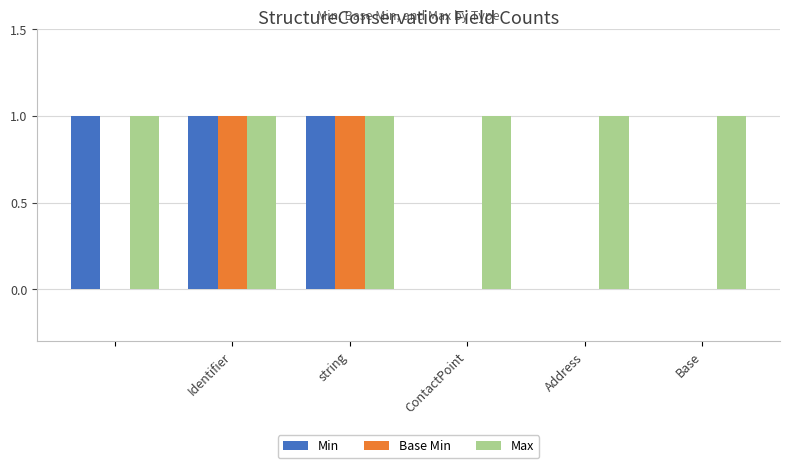

How many groups of bars are there?

6